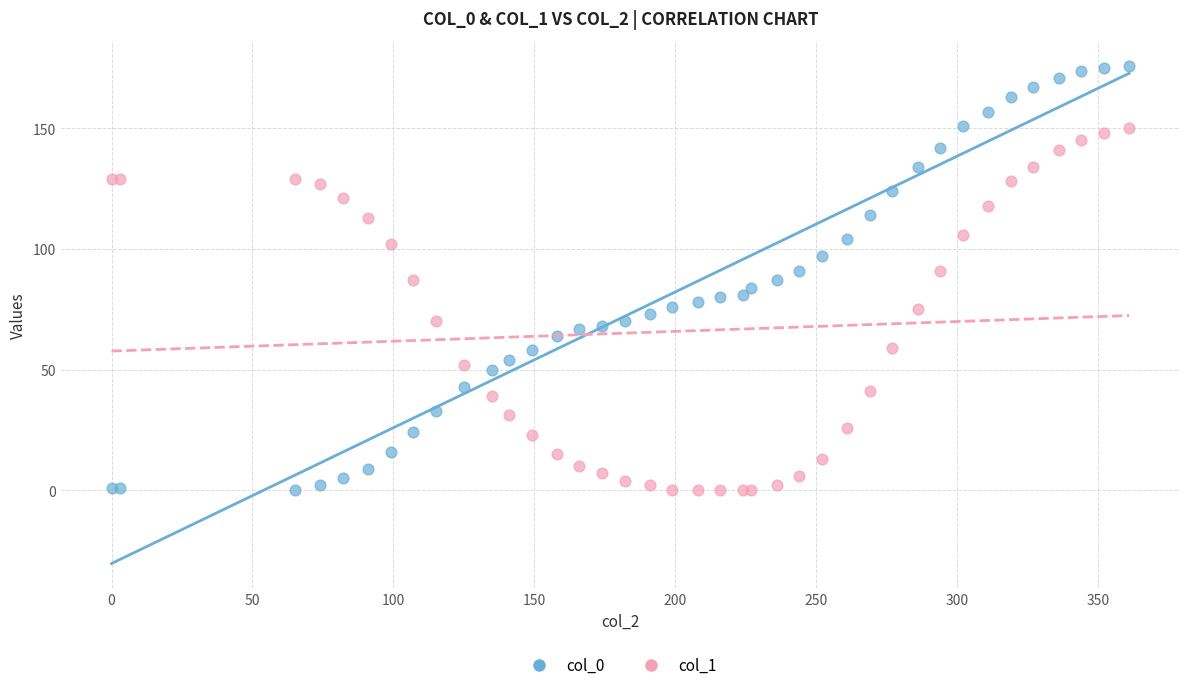

What is the X range (max minus min) for the scatter plot?

361